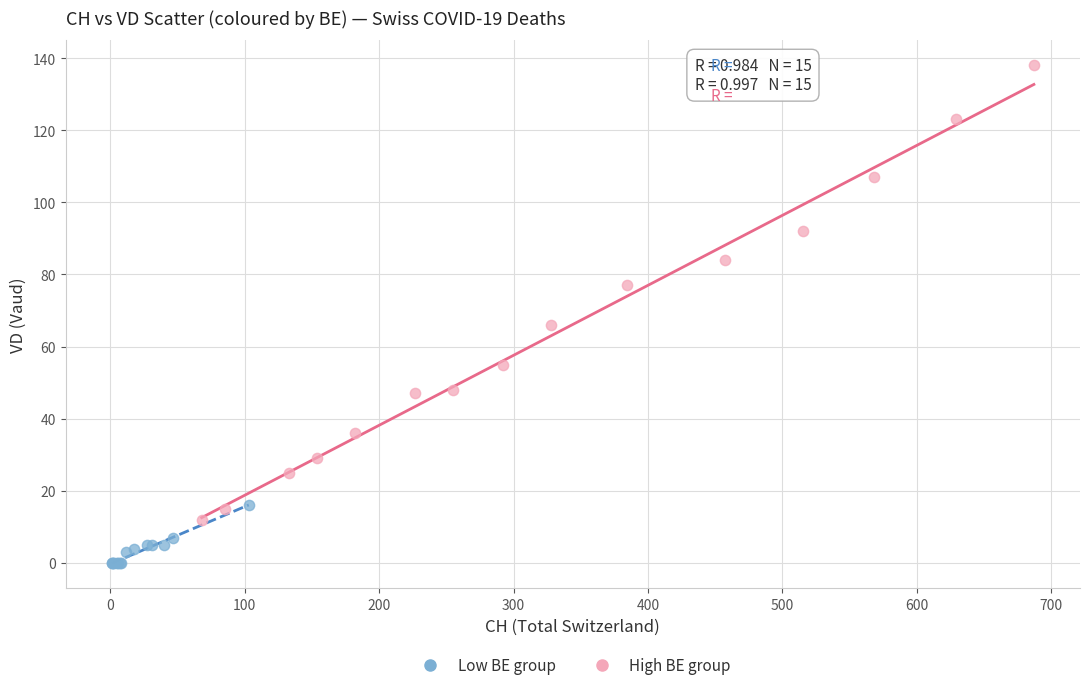

Which series contains the lowest Y value?

Low BE group